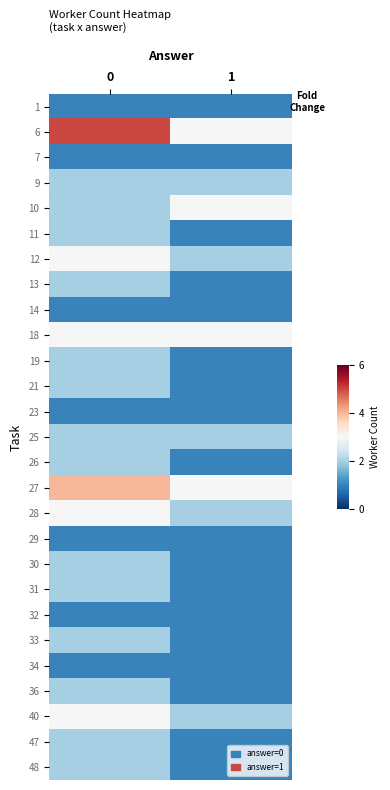

Reading left to right, transcribe all the data shown in this chart.

1: 0=1	1=1
6: 0=5	1=3
7: 0=1	1=1
9: 0=2	1=2
10: 0=2	1=3
11: 0=2	1=1
12: 0=3	1=2
13: 0=2	1=1
14: 0=1	1=1
18: 0=3	1=3
19: 0=2	1=1
21: 0=2	1=1
23: 0=1	1=1
25: 0=2	1=2
26: 0=2	1=1
27: 0=4	1=3
28: 0=3	1=2
29: 0=1	1=1
30: 0=2	1=1
31: 0=2	1=1
32: 0=1	1=1
33: 0=2	1=1
34: 0=1	1=1
36: 0=2	1=1
40: 0=3	1=2
47: 0=2	1=1
48: 0=2	1=1